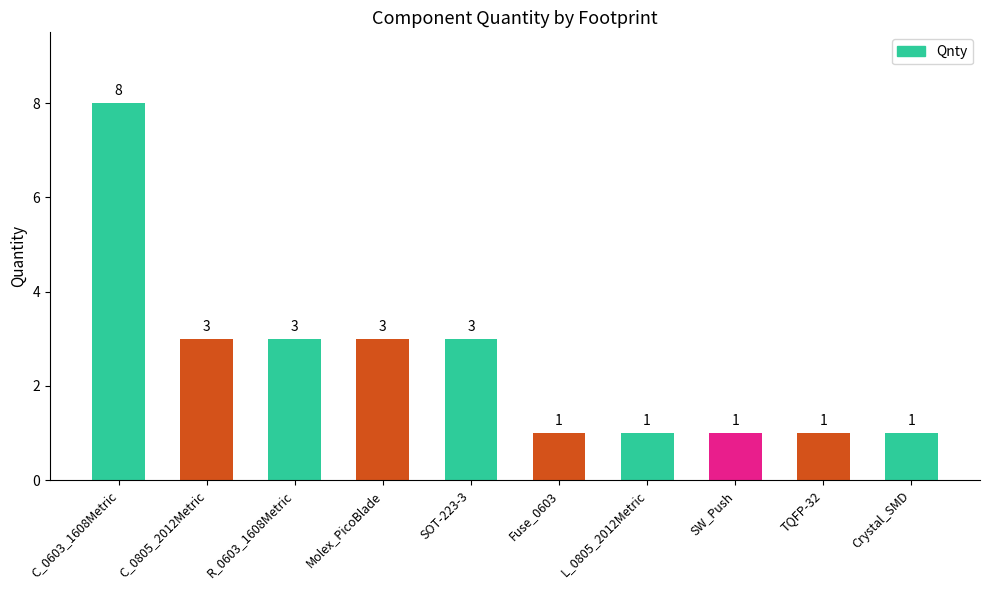

How many values are below 3?

5